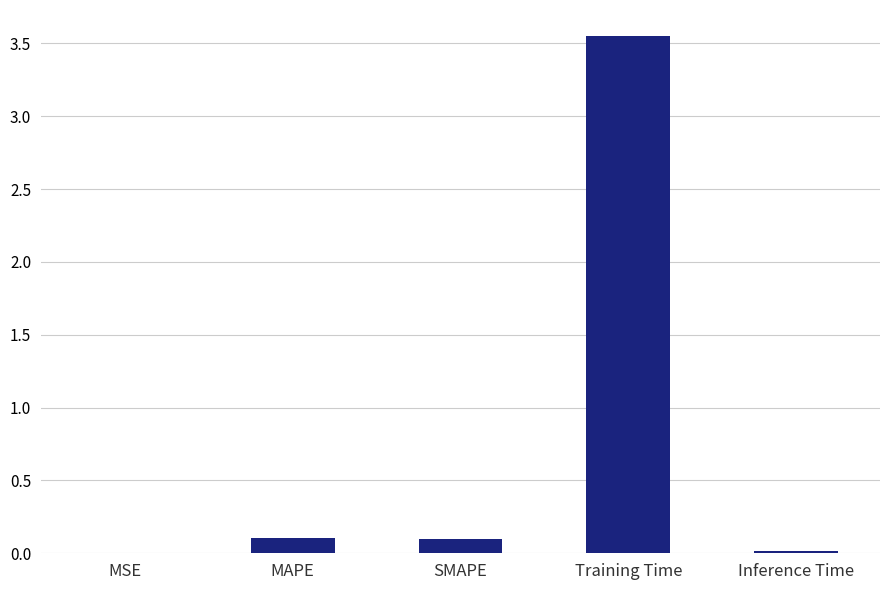

The chart shows a value of 0.0 at MSE. True or false?

True